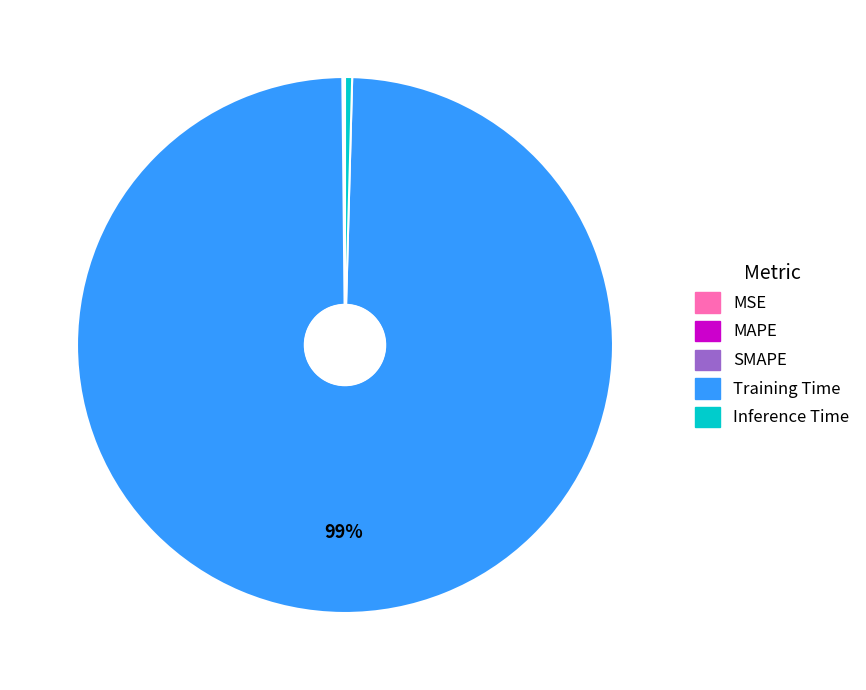

Does any single category account for the majority?

Yes